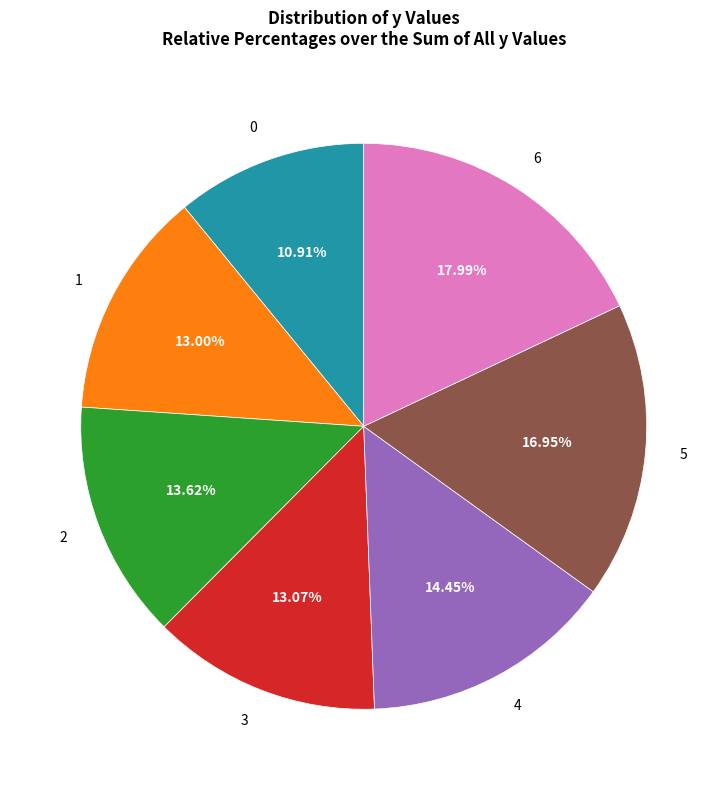

The 3 slice represents 1% of the pie. True or false?

False